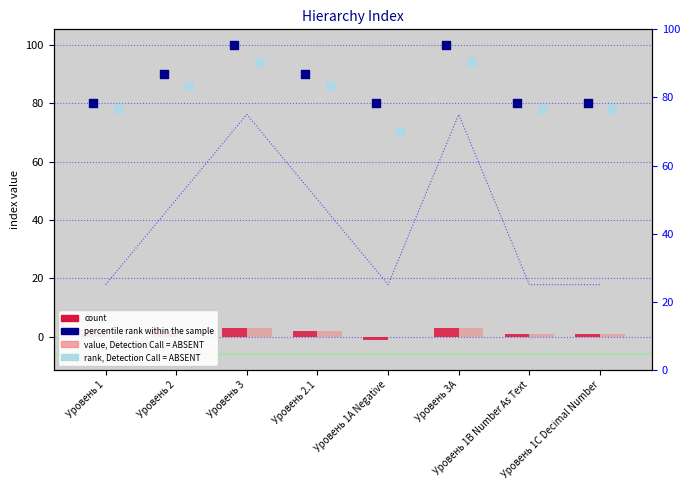

Which series has the widest spread of Y values?

rank, Detection Call = ABSENT